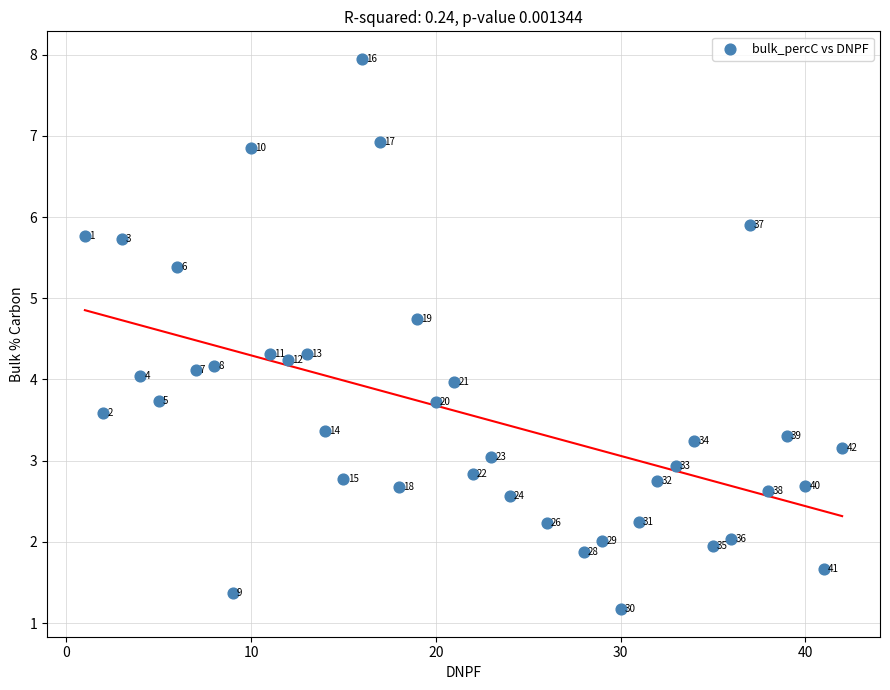

What is the range of Y values (max minus min)?

6.8